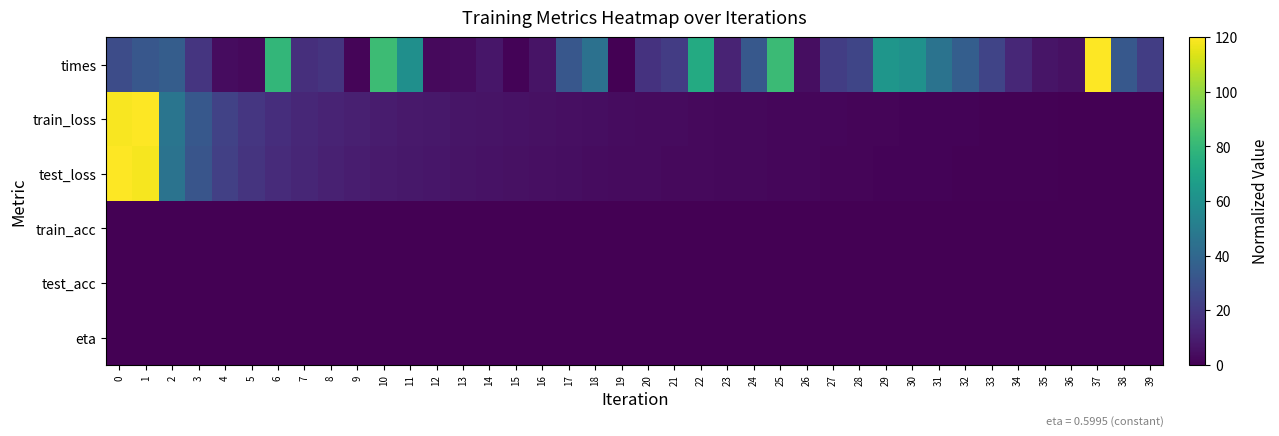

Reading left to right, what are all the values shown in this chart?

times: 0=27.8	1=32.5	2=35.2	3=18.5	4=4.2	5=3.0	6=79.5	7=16.0	8=18.0	9=1.7	10=82.3	11=60.0	12=3.2	13=3.4	14=7.2	15=1.1	16=6.5	17=32.7	18=44.6	19=0.0	20=17.7	21=21.4	22=73.3	23=11.8	24=33.2	25=81.6	26=4.5	27=21.7	28=25.1	29=63.1	30=60.8	31=45.9	32=36.0	33=24.5	34=13.4	35=7.0	36=5.2	37=120.0	38=32.8	39=21.7
train_loss: 0=119.0	1=120.0	2=46.8	3=32.8	4=23.6	5=18.9	6=15.7	7=13.5	8=11.8	9=10.4	10=9.3	11=8.4	12=7.6	13=6.9	14=6.3	15=5.7	16=5.2	17=4.8	18=4.4	19=4.0	20=3.7	21=3.4	22=3.1	23=2.8	24=2.6	25=2.3	26=2.1	27=1.9	28=1.7	29=1.5	30=1.3	31=1.1	32=1.0	33=0.8	34=0.7	35=0.5	36=0.4	37=0.2	38=0.1	39=0.0
test_loss: 0=120.0	1=118.2	2=45.7	3=31.7	4=22.6	5=18.0	6=14.9	7=12.8	8=11.1	9=9.8	10=8.7	11=7.8	12=7.0	13=6.4	14=5.8	15=5.3	16=4.8	17=4.4	18=4.0	19=3.7	20=3.4	21=3.1	22=2.8	23=2.6	24=2.3	25=2.1	26=1.9	27=1.7	28=1.5	29=1.4	30=1.2	31=1.0	32=0.9	33=0.7	34=0.6	35=0.5	36=0.3	37=0.2	38=0.1	39=0.0
train_acc: 0=0.0	1=0.0	2=0.0	3=0.0	4=0.0	5=0.0	6=0.0	7=0.0	8=0.0	9=0.0	10=0.0	11=0.0	12=0.0	13=0.0	14=0.0	15=0.0	16=0.0	17=0.0	18=0.0	19=0.0	20=0.0	21=0.0	22=0.0	23=0.0	24=0.0	25=0.0	26=0.0	27=0.0	28=0.0	29=0.0	30=0.0	31=0.0	32=0.0	33=0.0	34=0.0	35=0.0	36=0.0	37=0.0	38=0.0	39=0.0
test_acc: 0=0.0	1=0.0	2=0.0	3=0.0	4=0.0	5=0.0	6=0.0	7=0.0	8=0.0	9=0.0	10=0.0	11=0.0	12=0.0	13=0.0	14=0.0	15=0.0	16=0.0	17=0.0	18=0.0	19=0.0	20=0.0	21=0.0	22=0.0	23=0.0	24=0.0	25=0.0	26=0.0	27=0.0	28=0.0	29=0.0	30=0.0	31=0.0	32=0.0	33=0.0	34=0.0	35=0.0	36=0.0	37=0.0	38=0.0	39=0.0
eta: 0=0.0	1=0.0	2=0.0	3=0.0	4=0.0	5=0.0	6=0.0	7=0.0	8=0.0	9=0.0	10=0.0	11=0.0	12=0.0	13=0.0	14=0.0	15=0.0	16=0.0	17=0.0	18=0.0	19=0.0	20=0.0	21=0.0	22=0.0	23=0.0	24=0.0	25=0.0	26=0.0	27=0.0	28=0.0	29=0.0	30=0.0	31=0.0	32=0.0	33=0.0	34=0.0	35=0.0	36=0.0	37=0.0	38=0.0	39=0.0